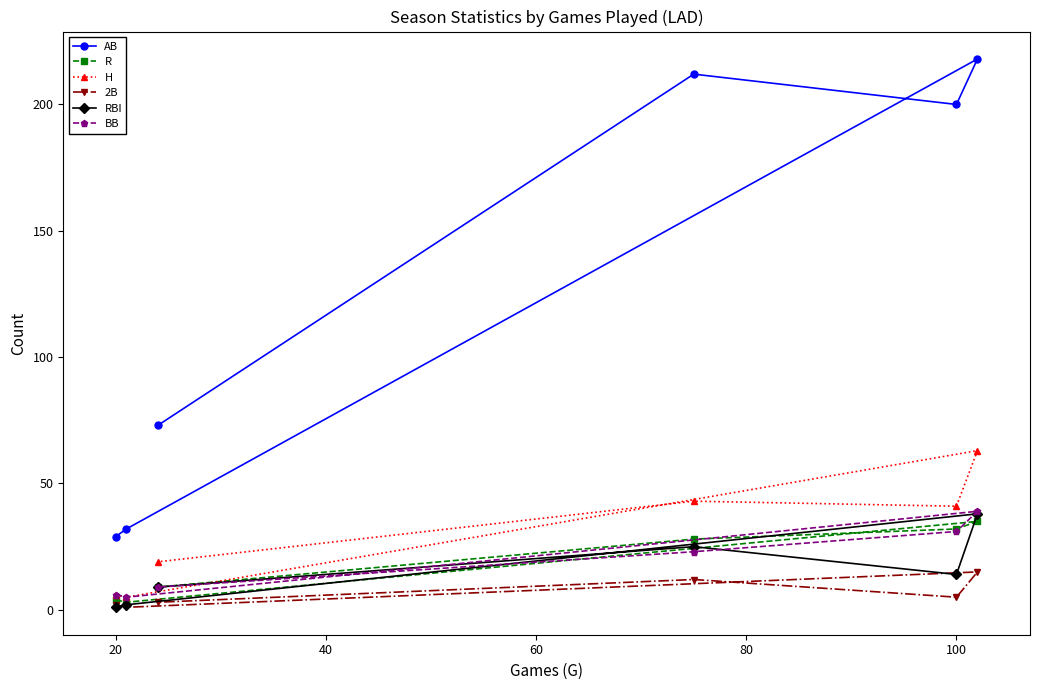

The value of H at 20 is 6. True or false?

True